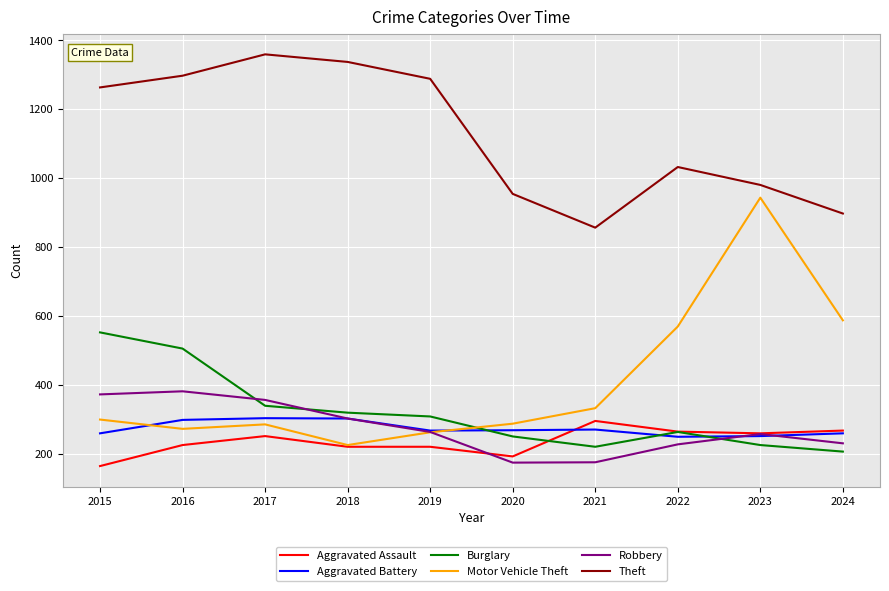

What is the difference between the Robbery values at 2019 and 2015?

109